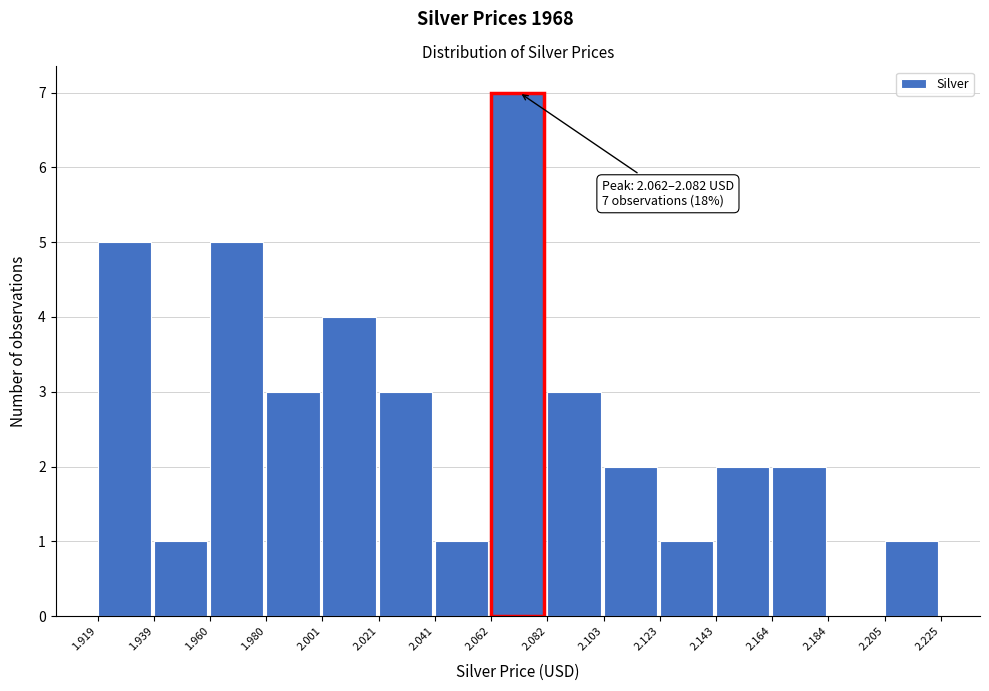

Which range on the x-axis has the tallest bar?

2.062 to 2.082